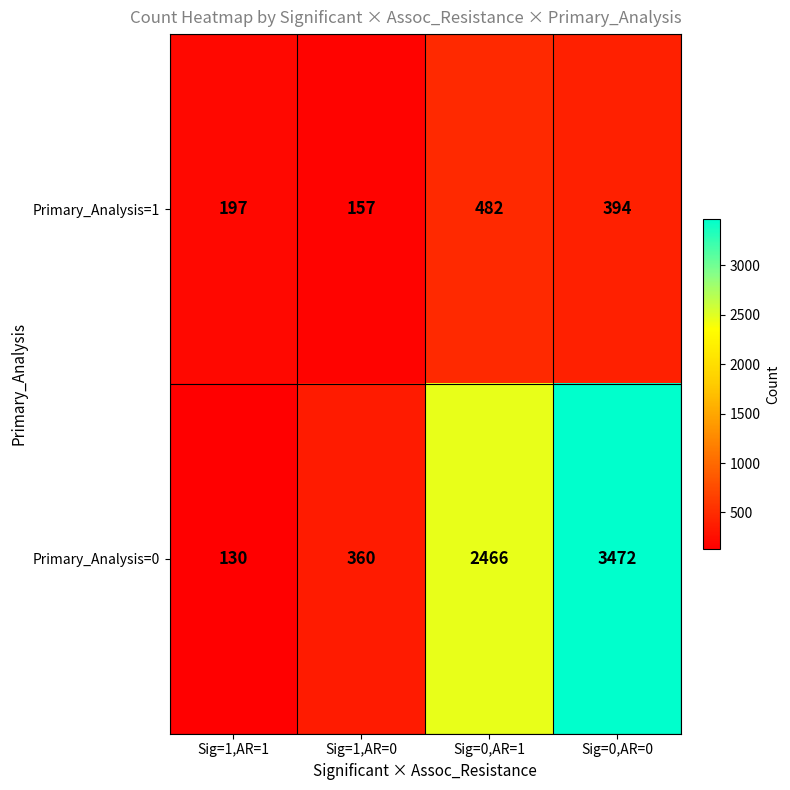

The Primary_Analysis=0 series shows 360 at Sig=1,AR=0. True or false?

True